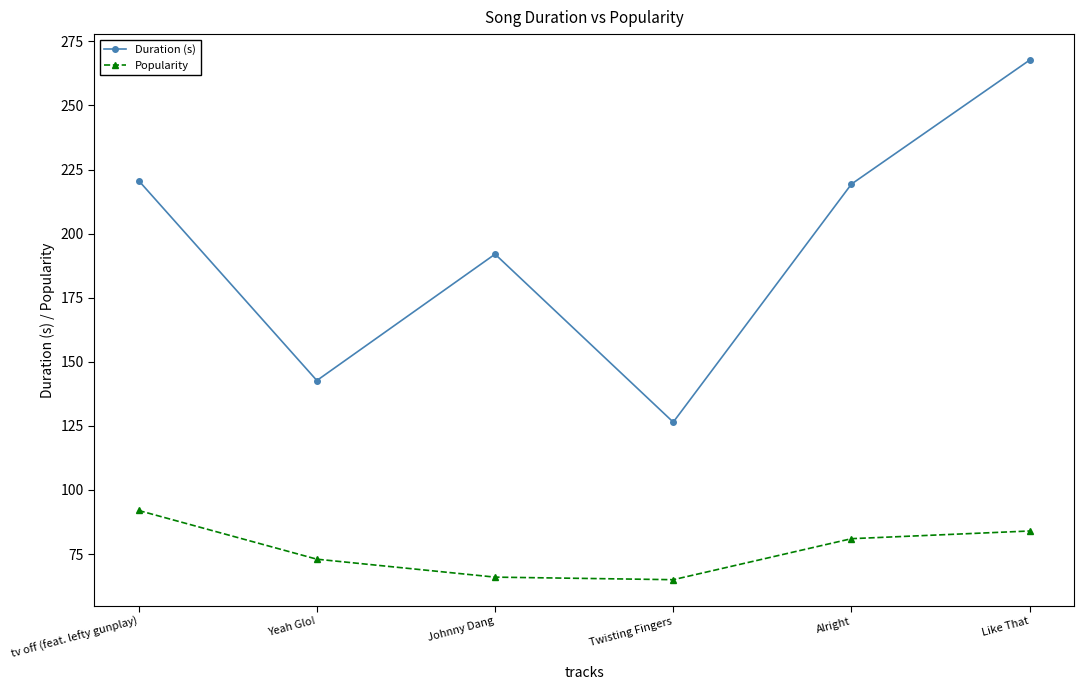

What is the label of the 3rd point from the right?

Twisting Fingers